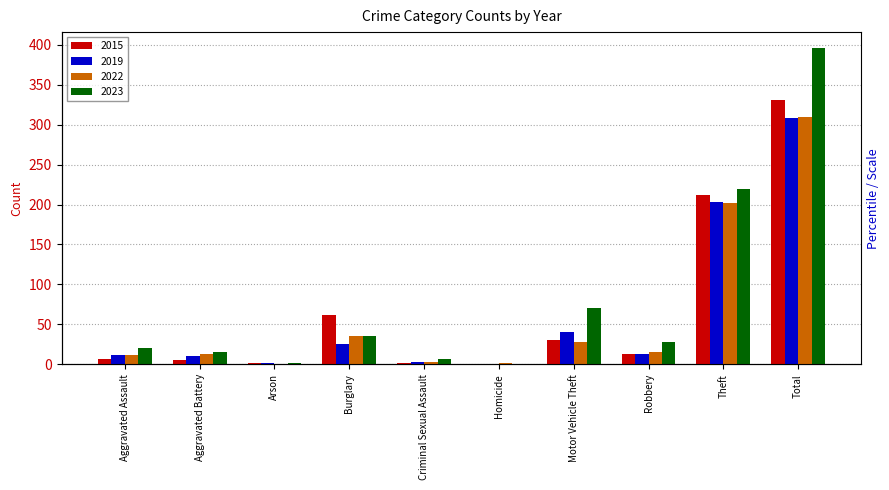

The value of 2015 at Theft is 212. True or false?

True